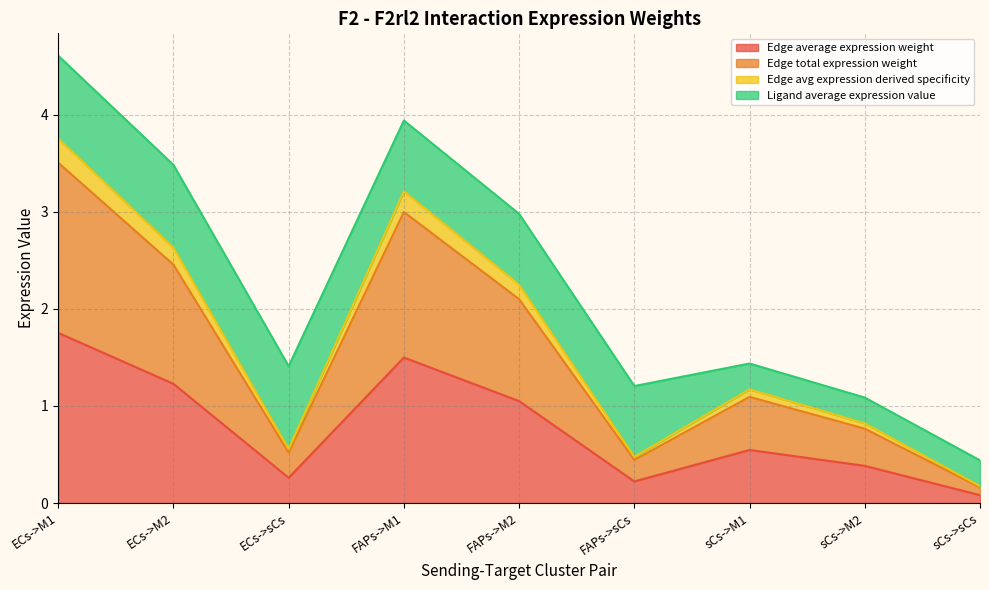

What is the label of the 4th point from the left?

FAPs->M1